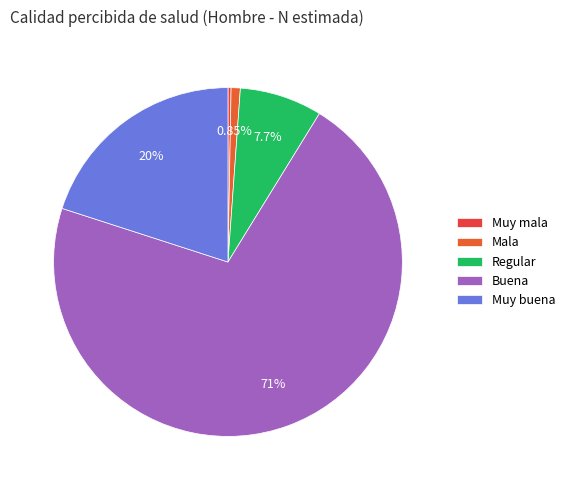

What is the total percentage of Buena and Mala?

72.0%